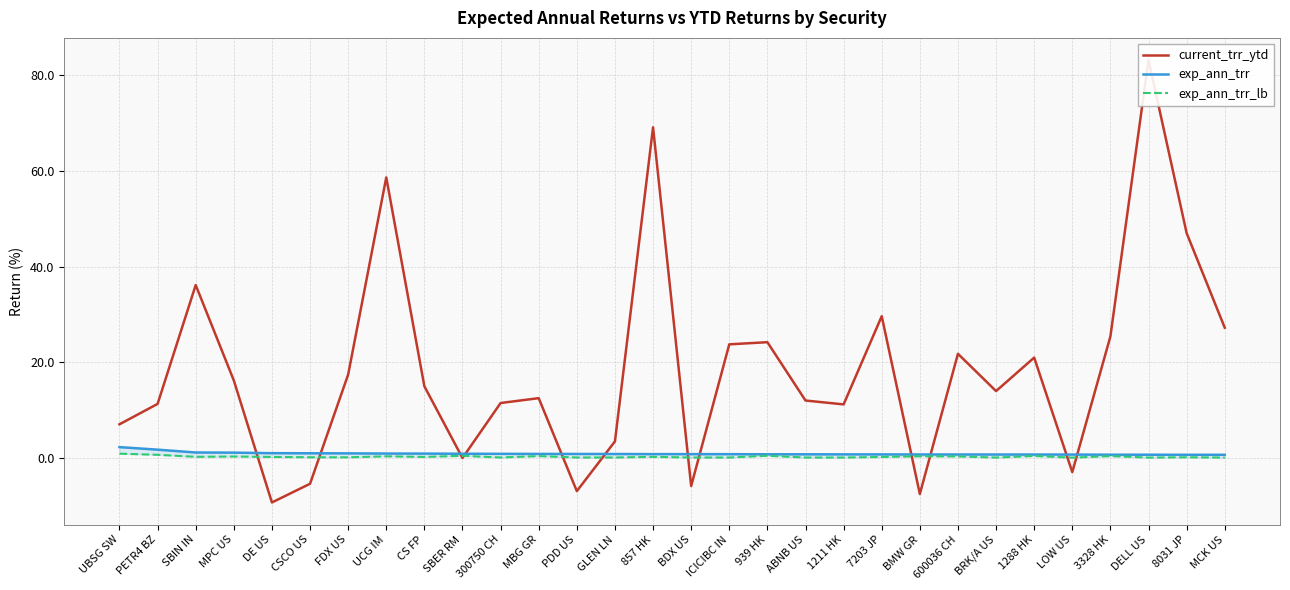

Does the chart display data point markers on the line(s)?

No